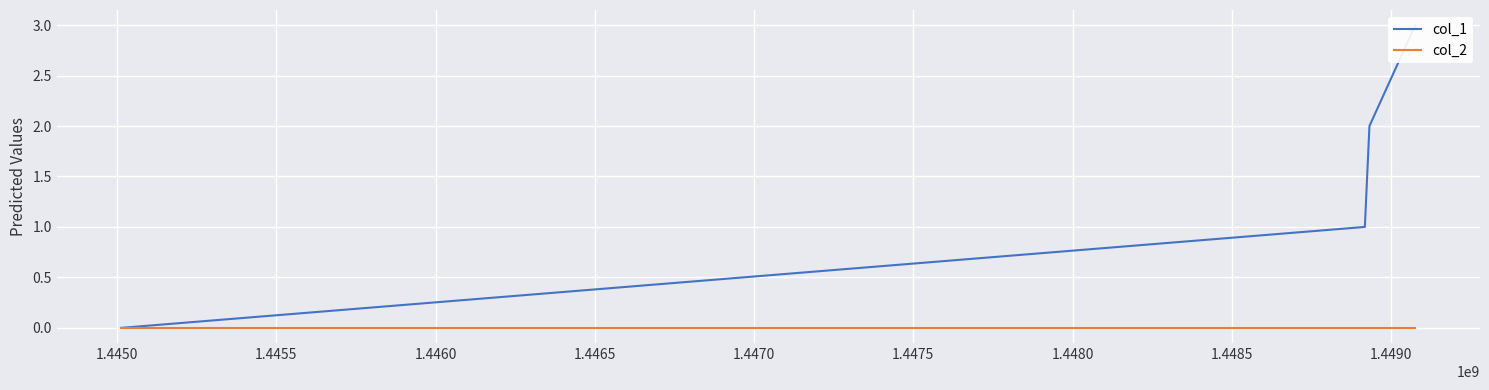

How many values in col_1 are above zero?

3